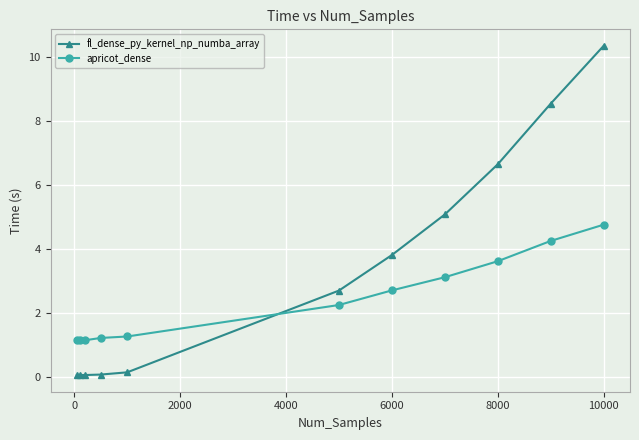

Which series has the largest total across all categories?

fl_dense_py_kernel_np_numba_array